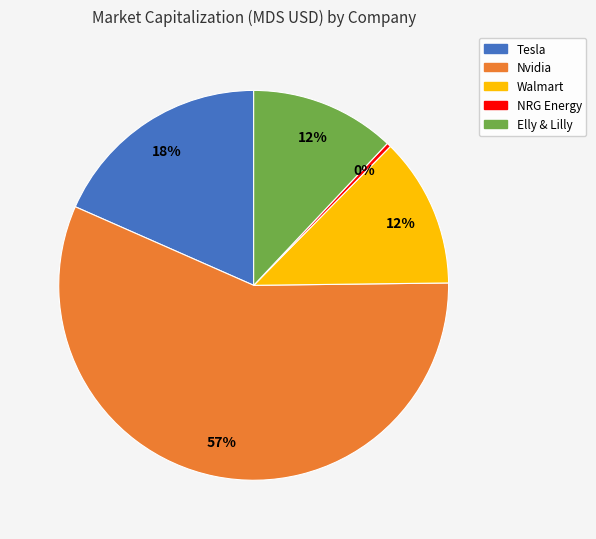

Combined, do Nvidia and NRG Energy account for over 50%?

Yes